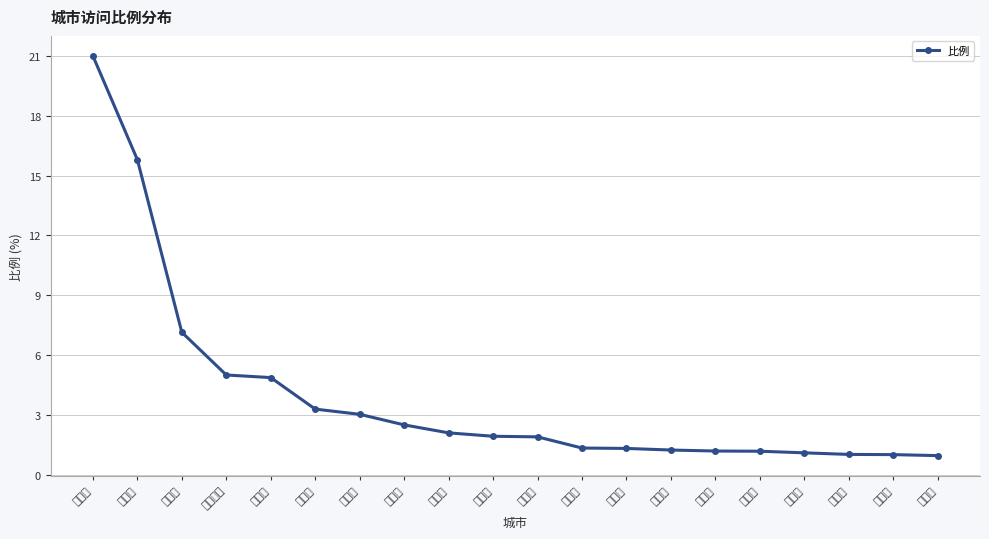

What is the difference between the values at 郑州市 and 玉林市?

6.1